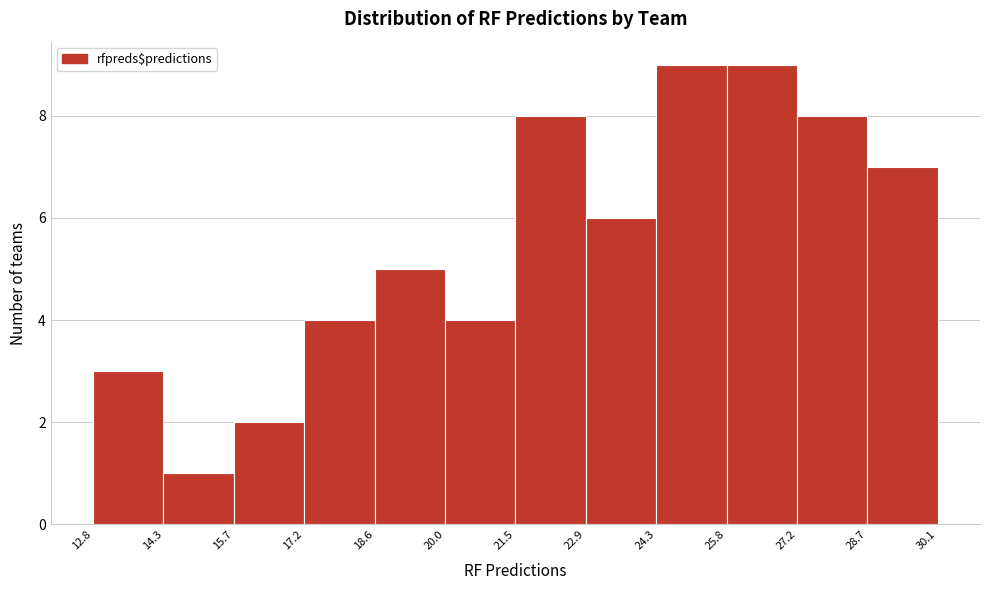

Reading left to right, list every bar in this chart as the range it spans on the x-axis followed by its height. The values are not printed on the chart, so give them approximately, as read against the axis.

12.8 to 14.3: 3
14.3 to 15.7: 1
15.7 to 17.2: 2
17.2 to 18.6: 4
18.6 to 20.0: 5
20.0 to 21.5: 4
21.5 to 22.9: 8
22.9 to 24.3: 6
24.3 to 25.8: 9
25.8 to 27.2: 9
27.2 to 28.7: 8
28.7 to 30.1: 7